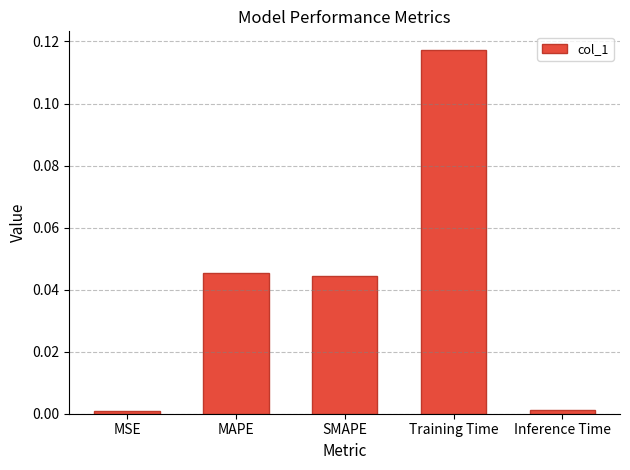

Is it true that the value at MSE is 0.0?

True